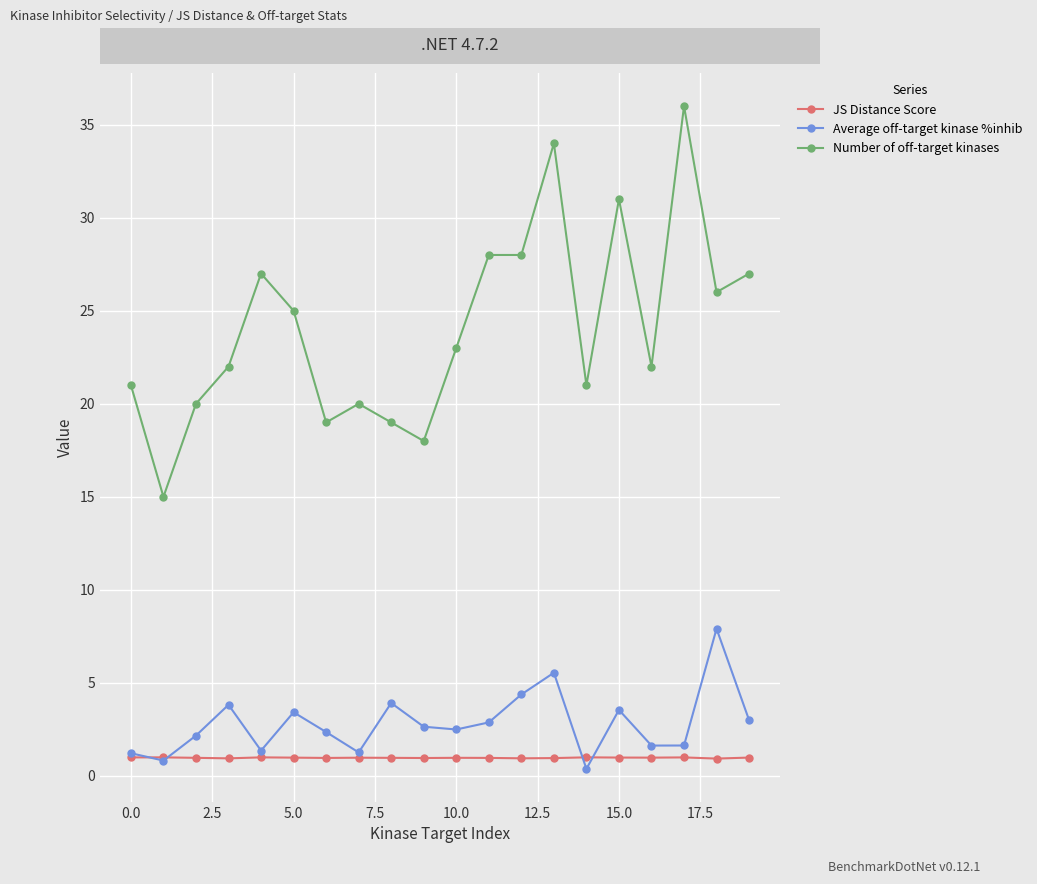

How many lines are shown in the chart?

3